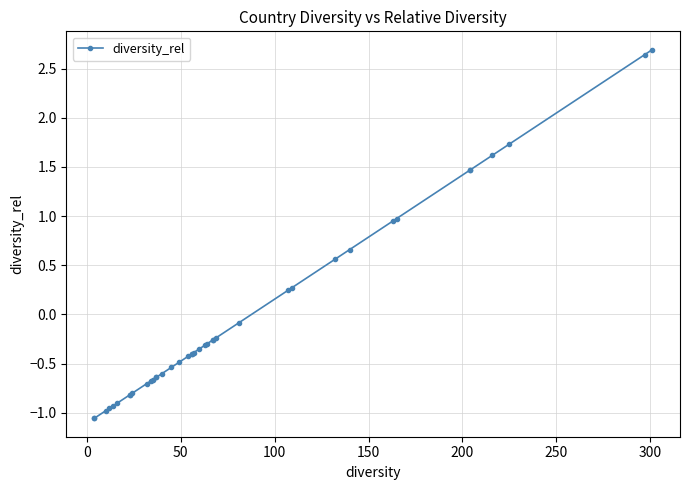

What is the difference between the maximum and minimum values?

3.7